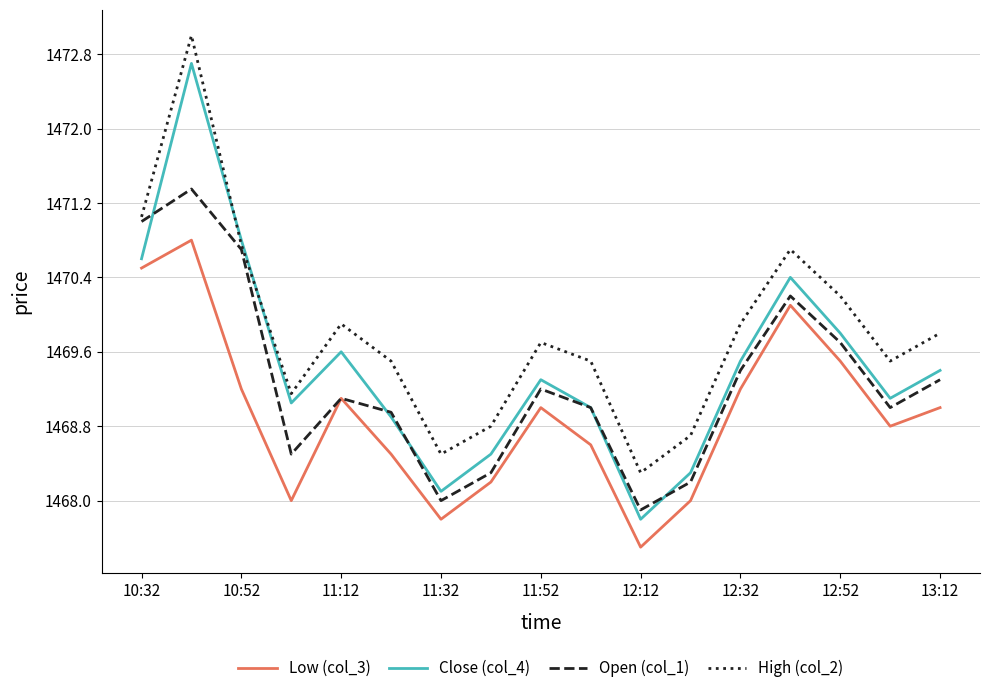

At how many categories does at least one series exceed 1468?

17